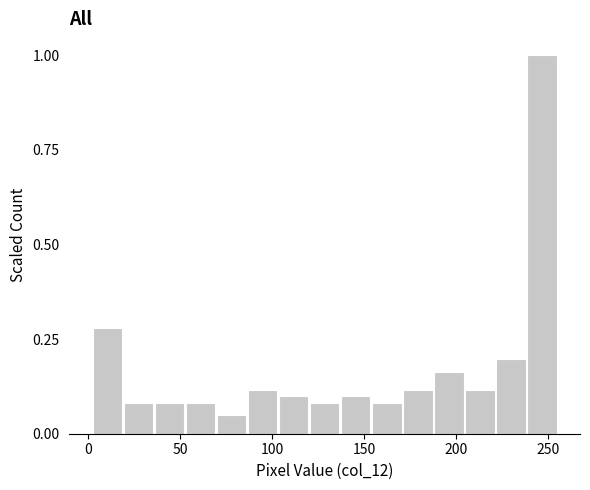

Around what value on the x-axis is the tallest bar? Give the approximate position of its centre, as read against the axis.

245